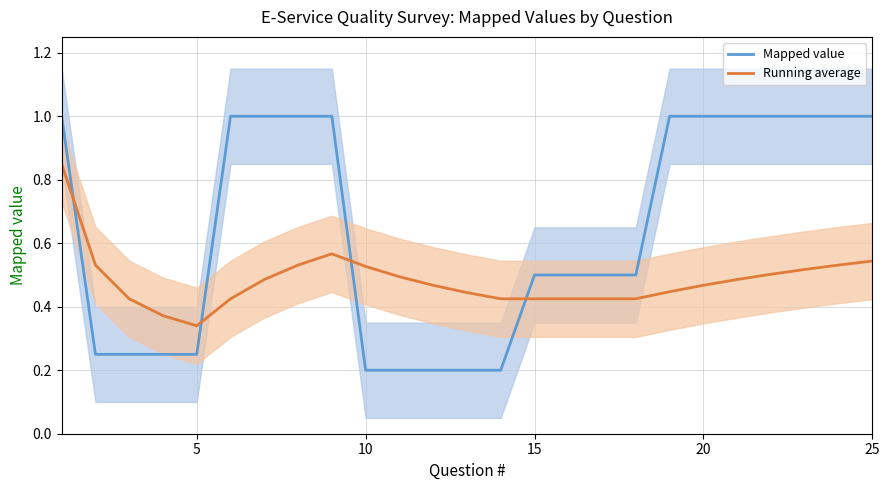

At how many categories does at least one series exceed 0?

25